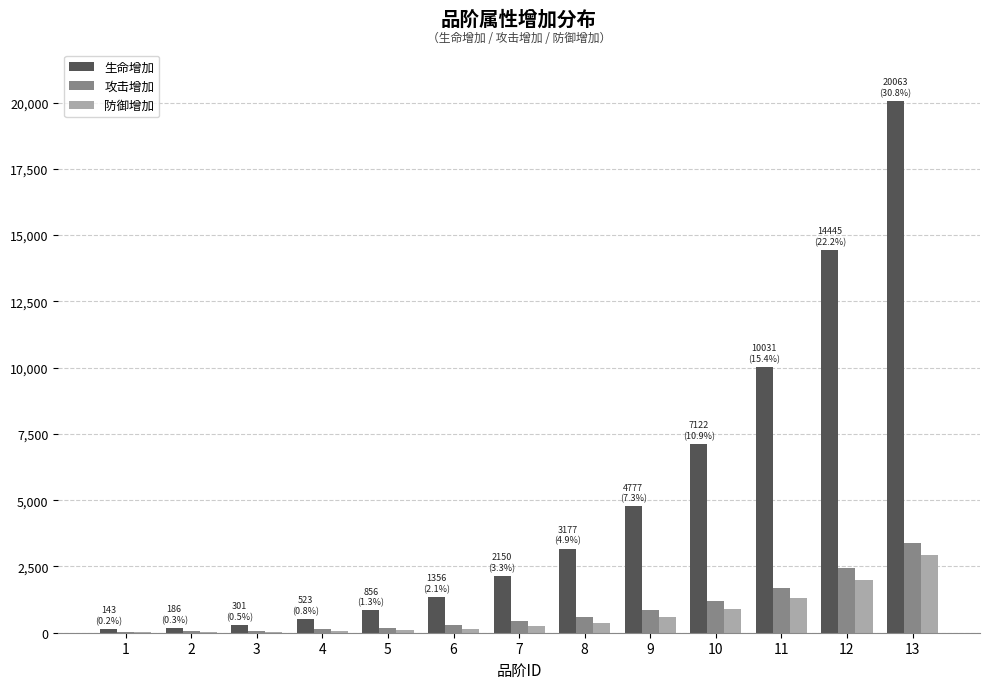

What value does the 攻击增加 series have at 5?

190